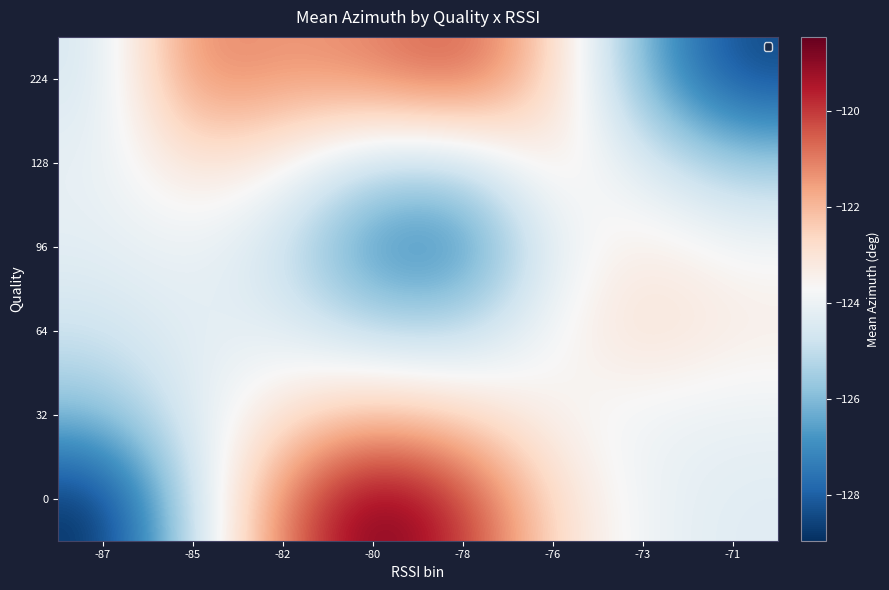

Reading left to right, transcribe all the data shown in this chart.

row_0: -128.9	-124.9	-120.9	-118.4	-119.9	-122.7	-124.0	-124.3
row_1: -125.9	-124.3	-122.9	-122.1	-122.6	-123.6	-124.0	-124.1
row_2: -124.8	-124.2	-124.2	-125.1	-125.1	-123.7	-122.8	-123.3
row_3: -124.2	-124.0	-124.8	-127.1	-127.3	-124.2	-123.2	-123.7
row_4: -124.1	-122.9	-123.5	-125.0	-125.0	-123.1	-124.4	-125.6
row_5: -124.6	-121.0	-121.4	-121.1	-120.4	-122.5	-126.2	-128.5